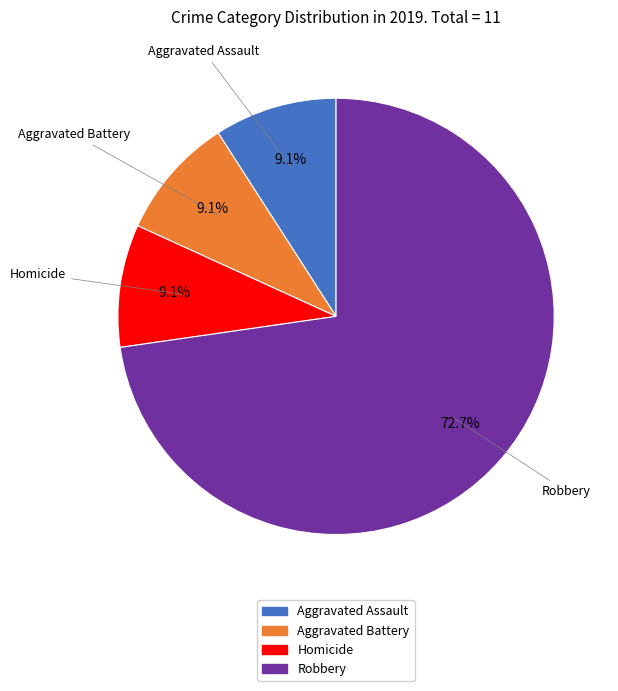

Does any single category account for the majority?

Yes